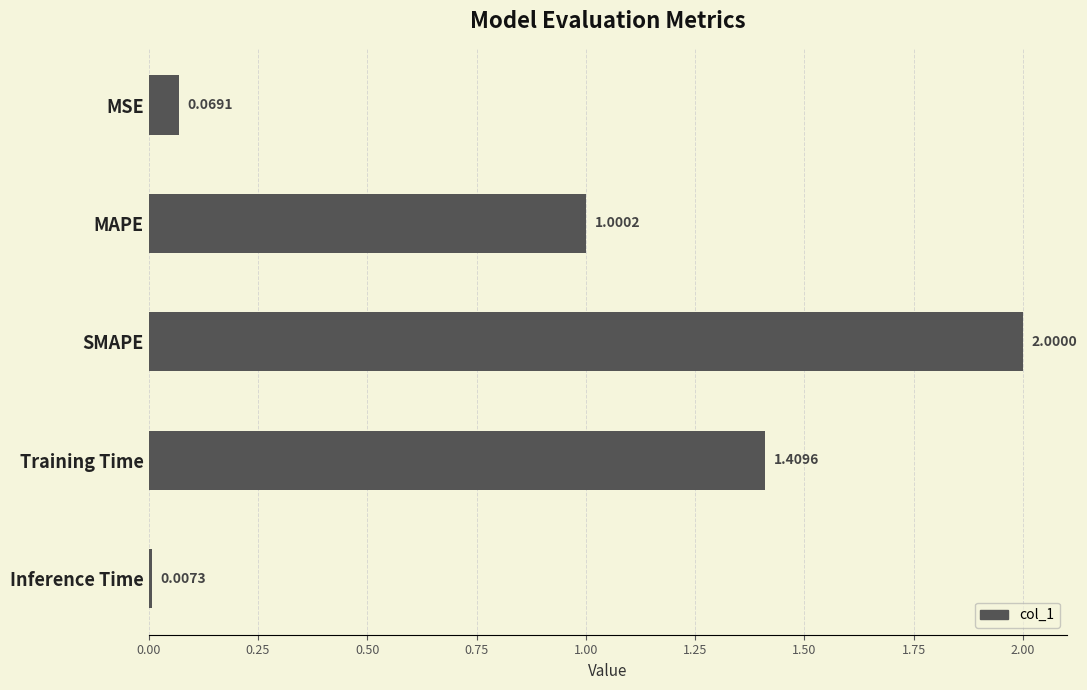

What is the maximum value shown in the chart?

2.0